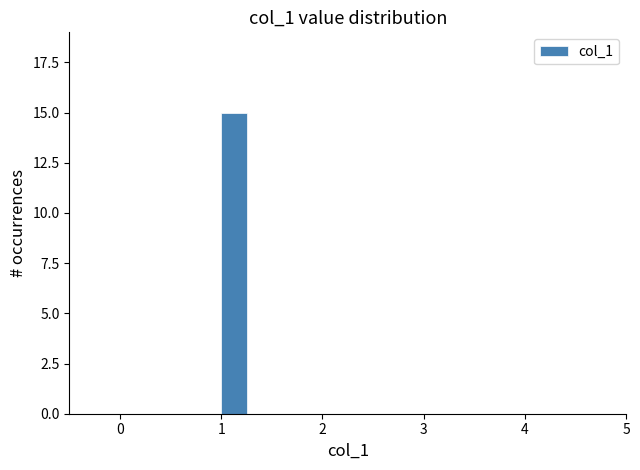

Read against the x-axis, roughly where is the centre of the tallest bar?

1.1